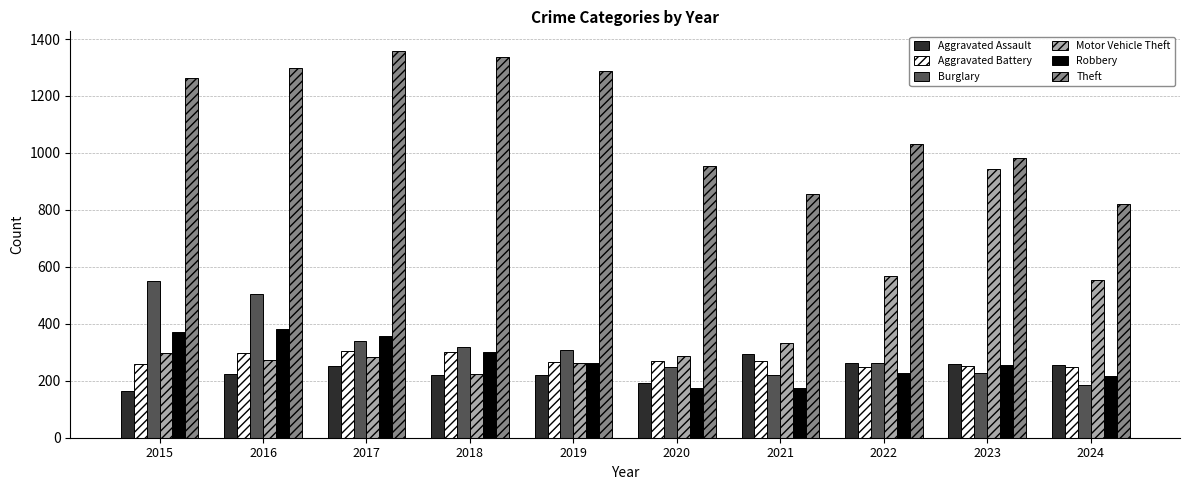

How many bars are there in each group?

6